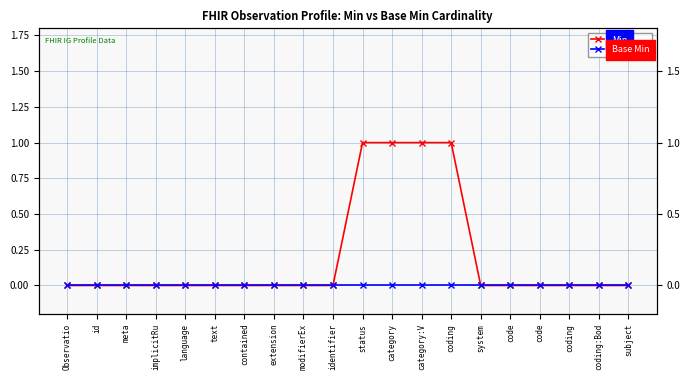

Reading right to left, what are all the values shown in this chart?

Min: 0	0	0	0	0	0	1	1	1	1	0	0	0	0	0	0	0	0	0	0
Base Min: 0	0	0	0	0	0	0	0	0	0	0	0	0	0	0	0	0	0	0	0